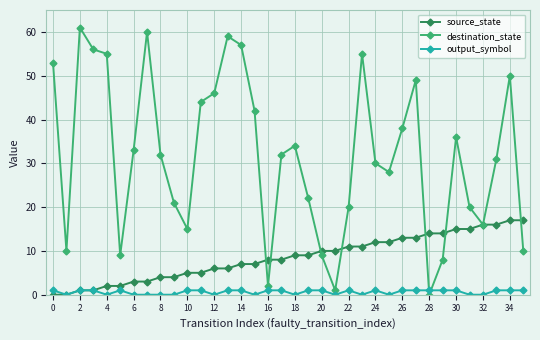

How many times do output_symbol and destination_state cross each other?

2